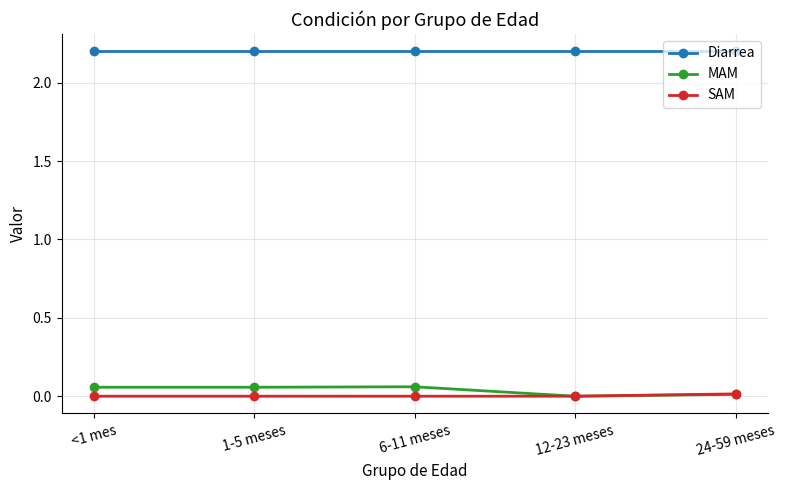

Is this an area chart (filled region under the line)?

No